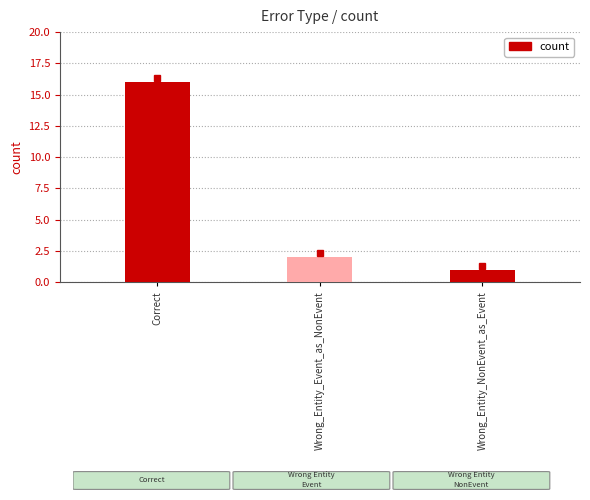

Reading left to right, what are all the values shown in this chart?

16	2	1